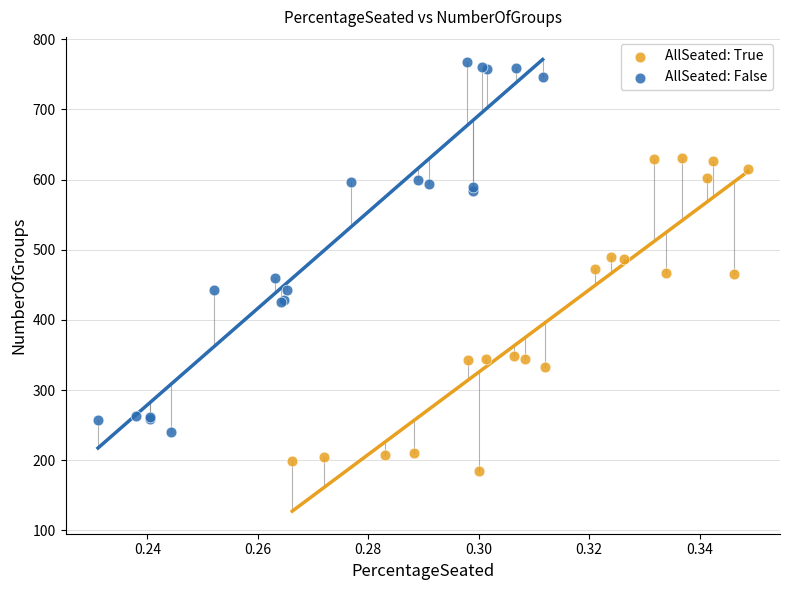

Which series reaches the maximum Y coordinate?

AllSeated: False